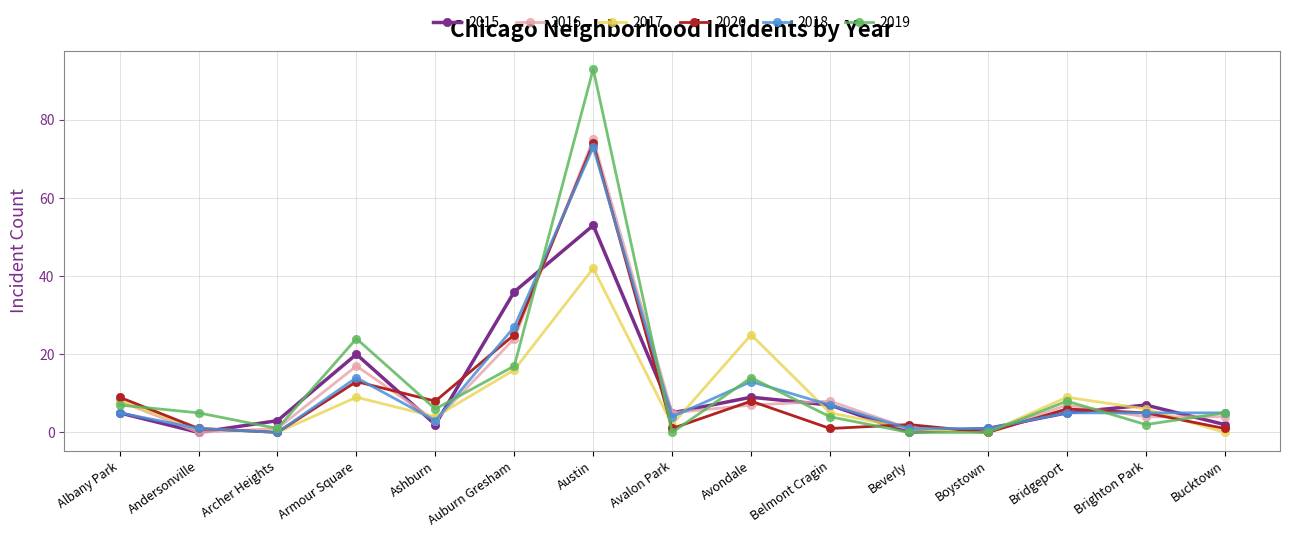

How many data points does each series have?

15